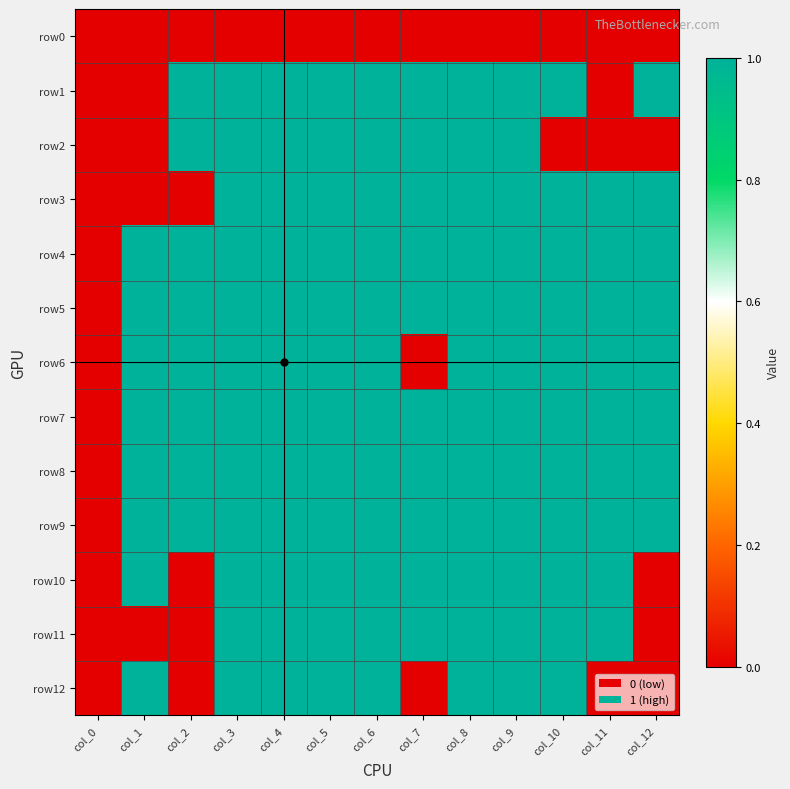

At which category is the sum across all series the highest?

col_3